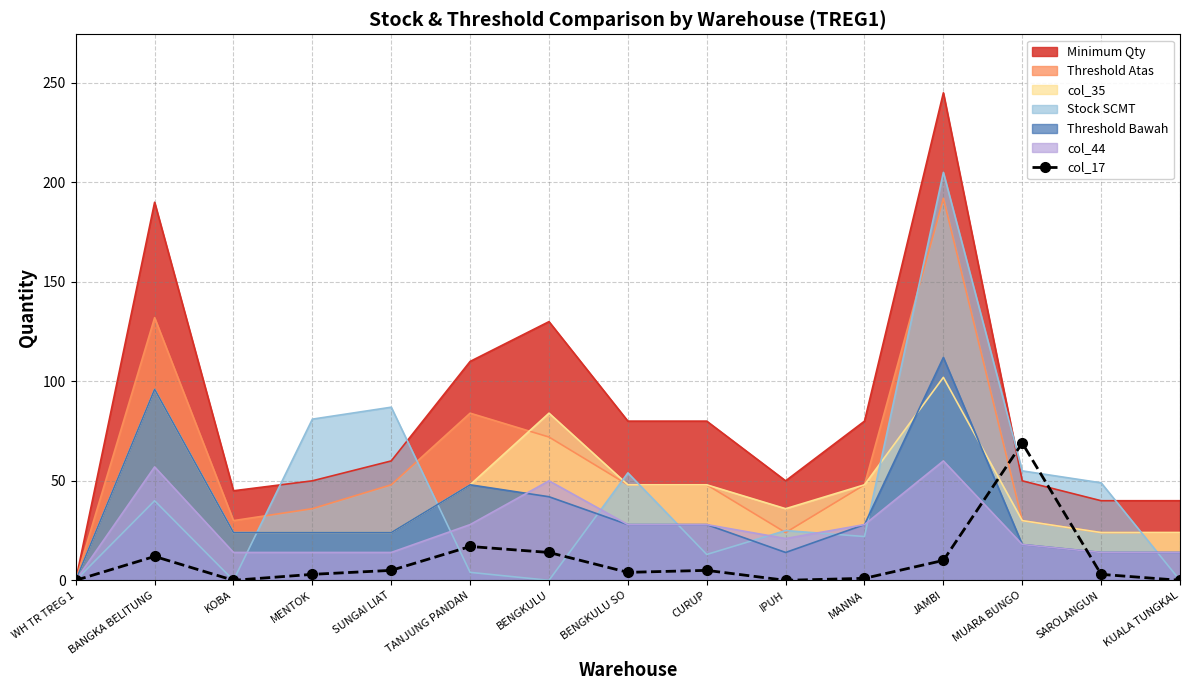

Between BENGKULU and SAROLANGUN, which is larger?

BENGKULU